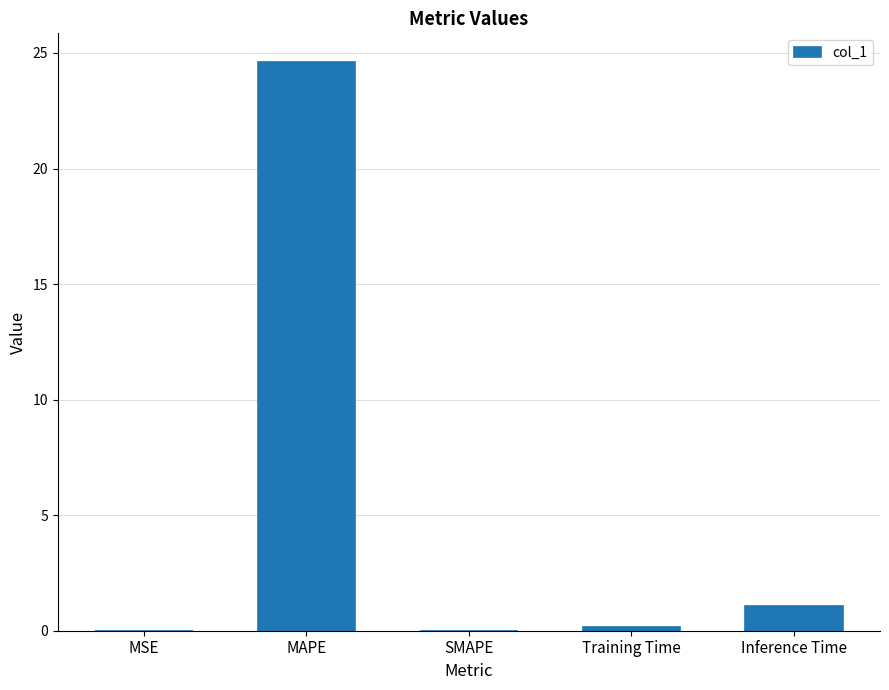

The chart shows a value of 24.6 at MAPE. True or false?

True